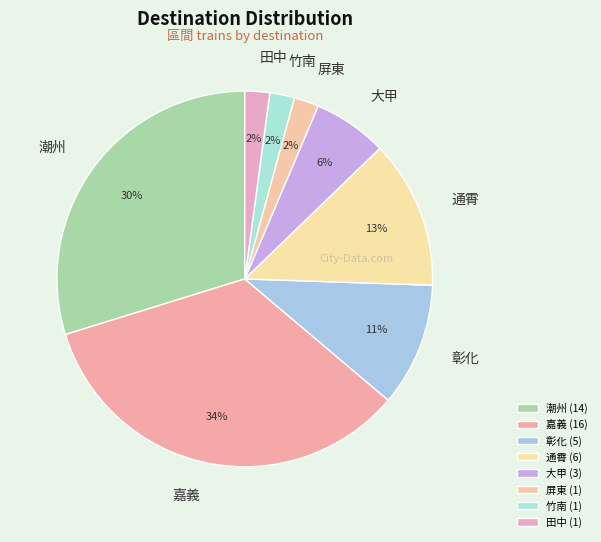

Approximately how many times larger is the value at 大甲 compared to 竹南?

3.0